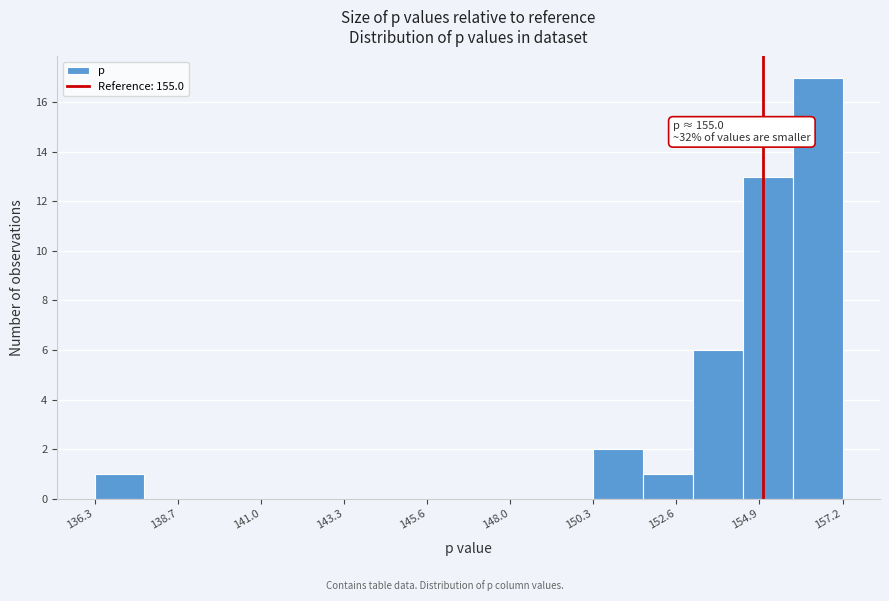

Around what value on the x-axis is the tallest bar? Give the approximate position of its centre, as read against the axis.

156.5